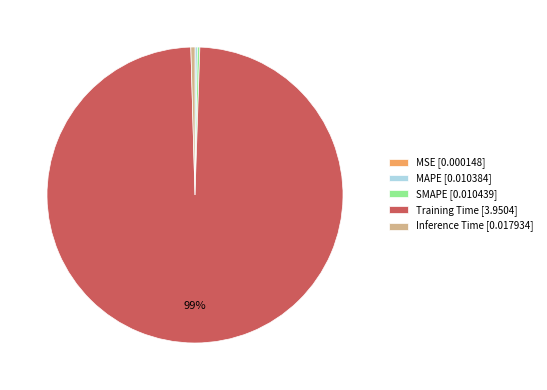

The Training Time [3.9504] slice represents 90% of the pie. True or false?

False